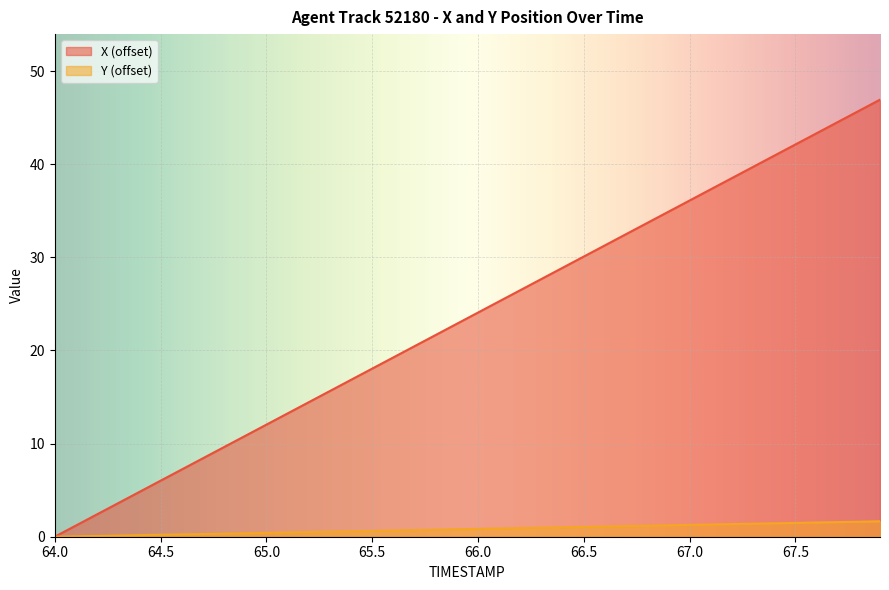

Is the value of X at 67.8 greater than the value of Y at 66.8?

Yes